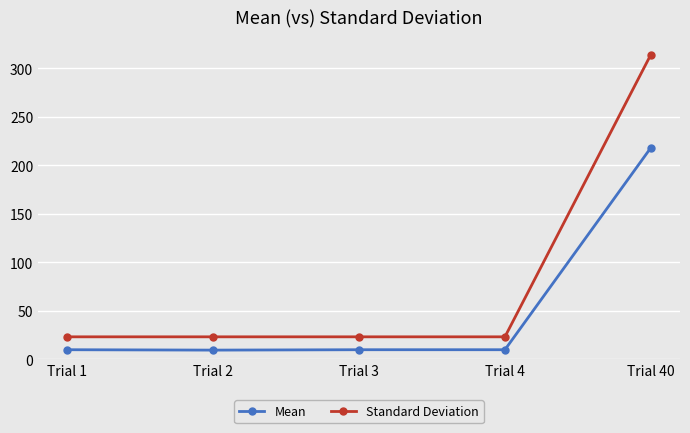

True or false: Mean has more than 2 points higher than both neighbors.

False